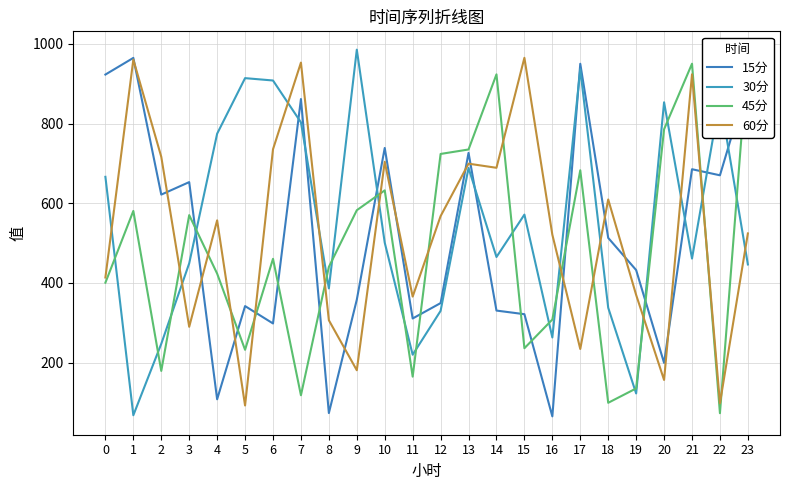

At which category is the sum across all series the highest?

21